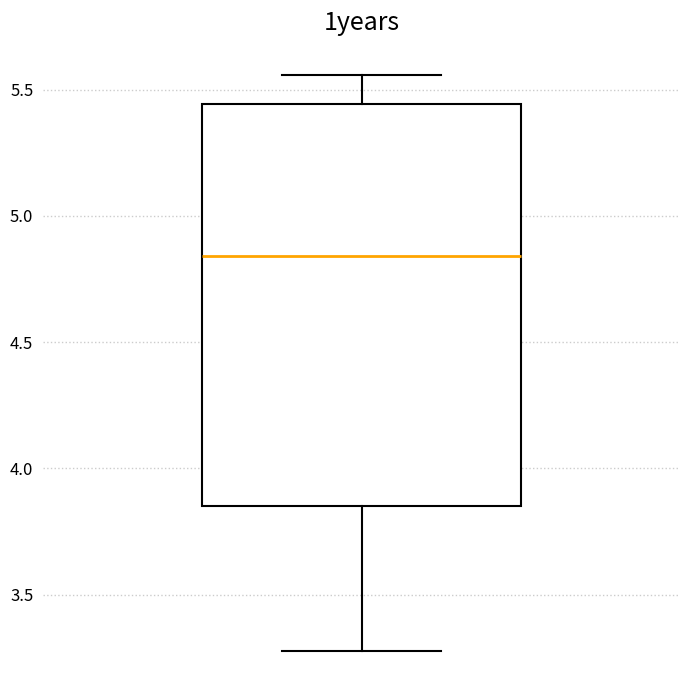

Where does the upper whisker of the box end on the y-axis? The values are not printed on the chart, so give them approximately, as read against the axis.

5.55